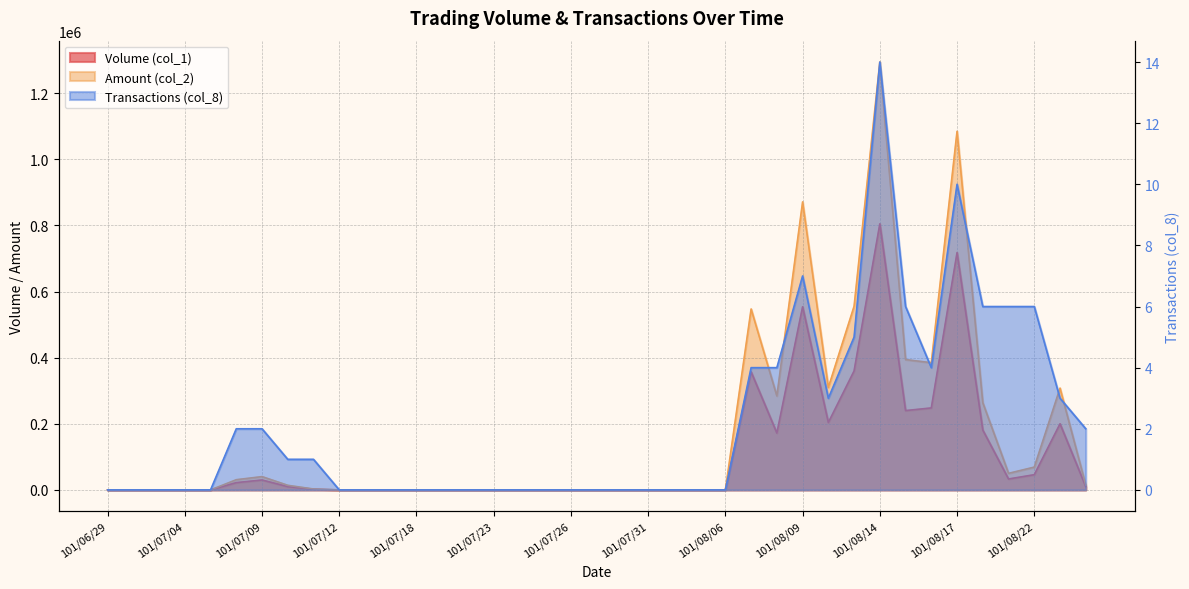

Reading left to right, transcribe all the data shown in this chart.

Volume (col_1): 101/06/29=0	101/07/02=0	101/07/03=0	101/07/04=0	101/07/05=0	101/07/06=22000	101/07/09=30000	101/07/10=10000	101/07/11=2000	101/07/12=0	101/07/16=0	101/07/17=0	101/07/18=0	101/07/19=0	101/07/20=0	101/07/23=0	101/07/24=0	101/07/25=0	101/07/26=0	101/07/27=0	101/07/30=0	101/07/31=0	101/08/01=0	101/08/03=0	101/08/06=0	101/08/07=357000	101/08/08=172000	101/08/09=554000	101/08/10=204000	101/08/13=360000	101/08/14=805000	101/08/15=240000	101/08/16=248000	101/08/17=718000	101/08/20=181000	101/08/21=33000	101/08/22=46000	101/08/23=200000	101/08/24=10000
Amount (col_2): 101/06/29=0	101/07/02=0	101/07/03=0	101/07/04=0	101/07/05=0	101/07/06=30860	101/07/09=40200	101/07/10=13900	101/07/11=2720	101/07/12=0	101/07/16=0	101/07/17=0	101/07/18=0	101/07/19=0	101/07/20=0	101/07/23=0	101/07/24=0	101/07/25=0	101/07/26=0	101/07/27=0	101/07/30=0	101/07/31=0	101/08/01=0	101/08/03=0	101/08/06=0	101/08/07=547380	101/08/08=284370	101/08/09=871360	101/08/10=310080	101/08/13=555660	101/08/14=1294490	101/08/15=394300	101/08/16=384890	101/08/17=1084980	101/08/20=263840	101/08/21=50140	101/08/22=69020	101/08/23=307940	101/08/24=14900
Transactions (col_8): 101/06/29=0	101/07/02=0	101/07/03=0	101/07/04=0	101/07/05=0	101/07/06=2	101/07/09=2	101/07/10=1	101/07/11=1	101/07/12=0	101/07/16=0	101/07/17=0	101/07/18=0	101/07/19=0	101/07/20=0	101/07/23=0	101/07/24=0	101/07/25=0	101/07/26=0	101/07/27=0	101/07/30=0	101/07/31=0	101/08/01=0	101/08/03=0	101/08/06=0	101/08/07=4	101/08/08=4	101/08/09=7	101/08/10=3	101/08/13=5	101/08/14=14	101/08/15=6	101/08/16=4	101/08/17=10	101/08/20=6	101/08/21=6	101/08/22=6	101/08/23=3	101/08/24=2